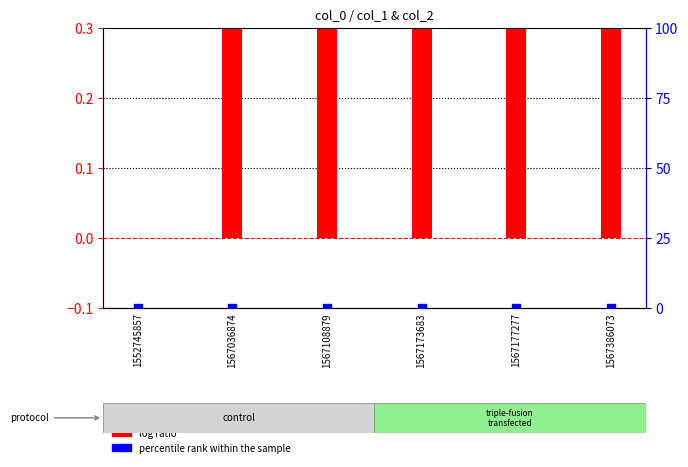

Which series has the largest total across all categories?

log ratio